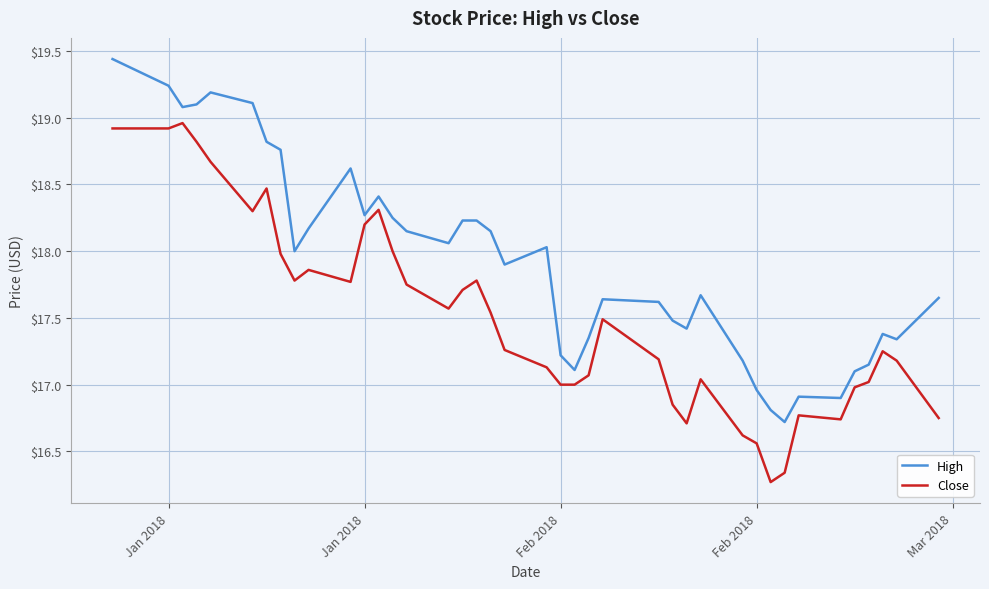

True or false: High and Close intersect in this chart.

False